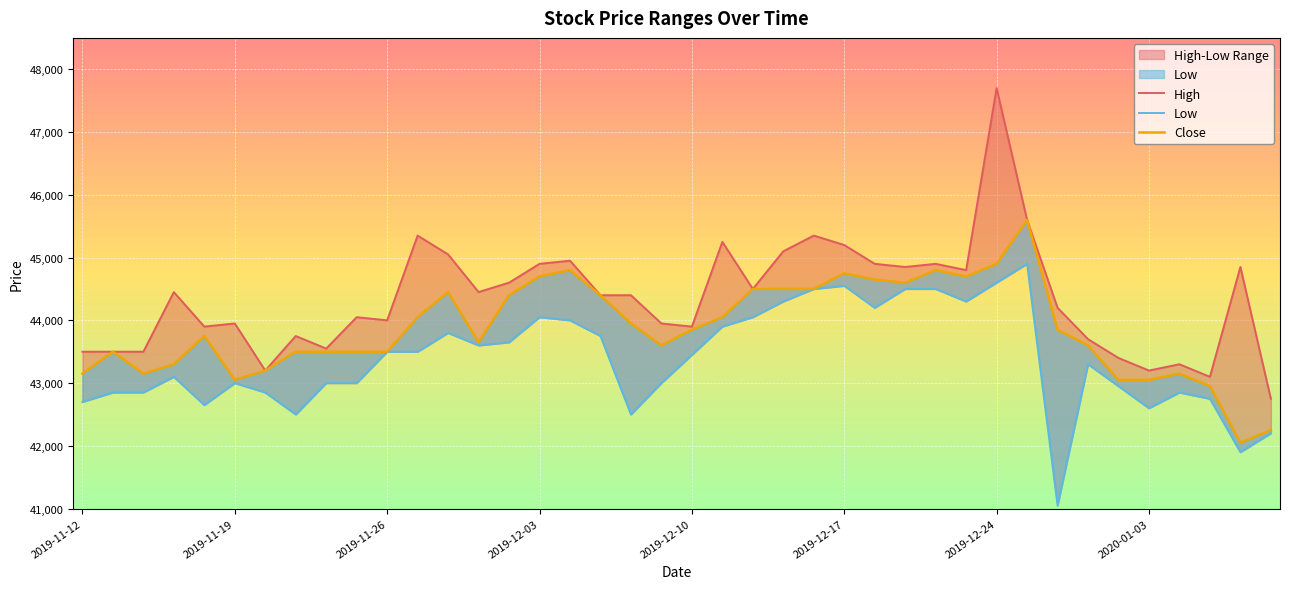

Which series has the widest spread of values?

High